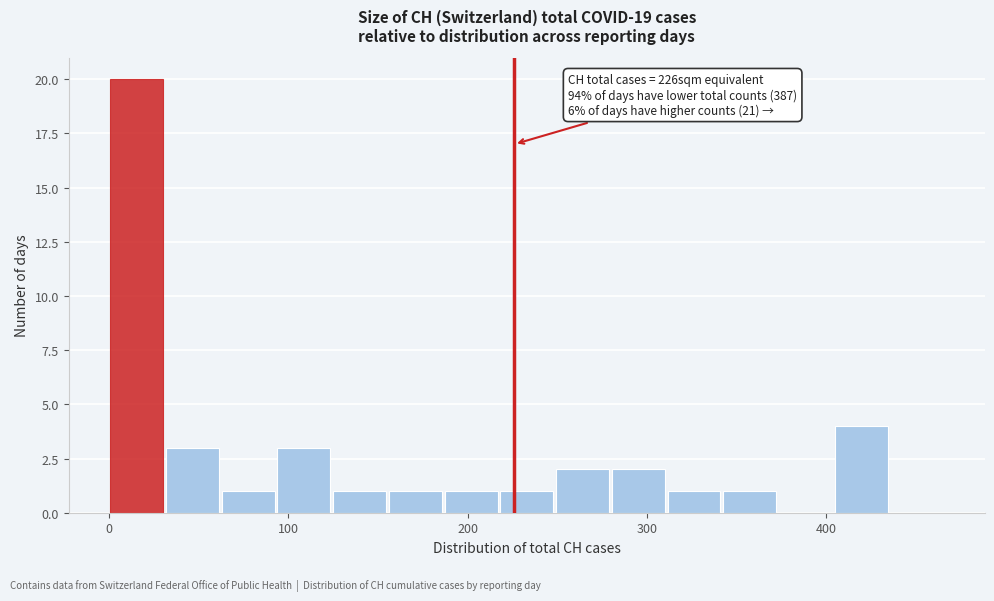

Read against the x-axis, roughly where is the centre of the tallest bar?

20